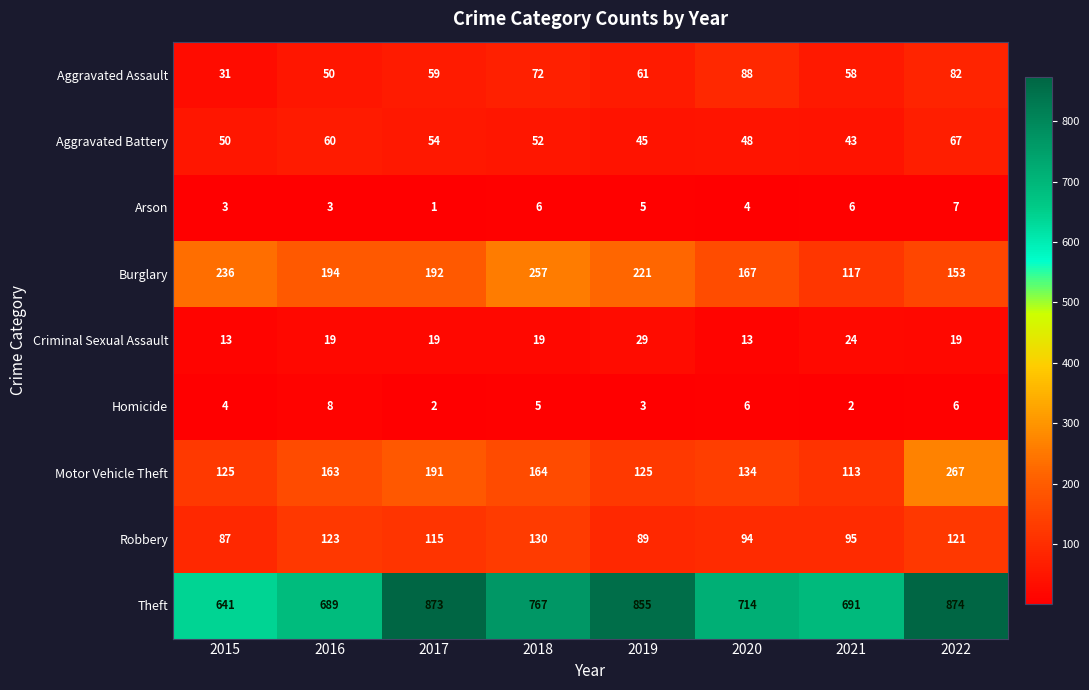

What is the minimum value shown in the chart?

1